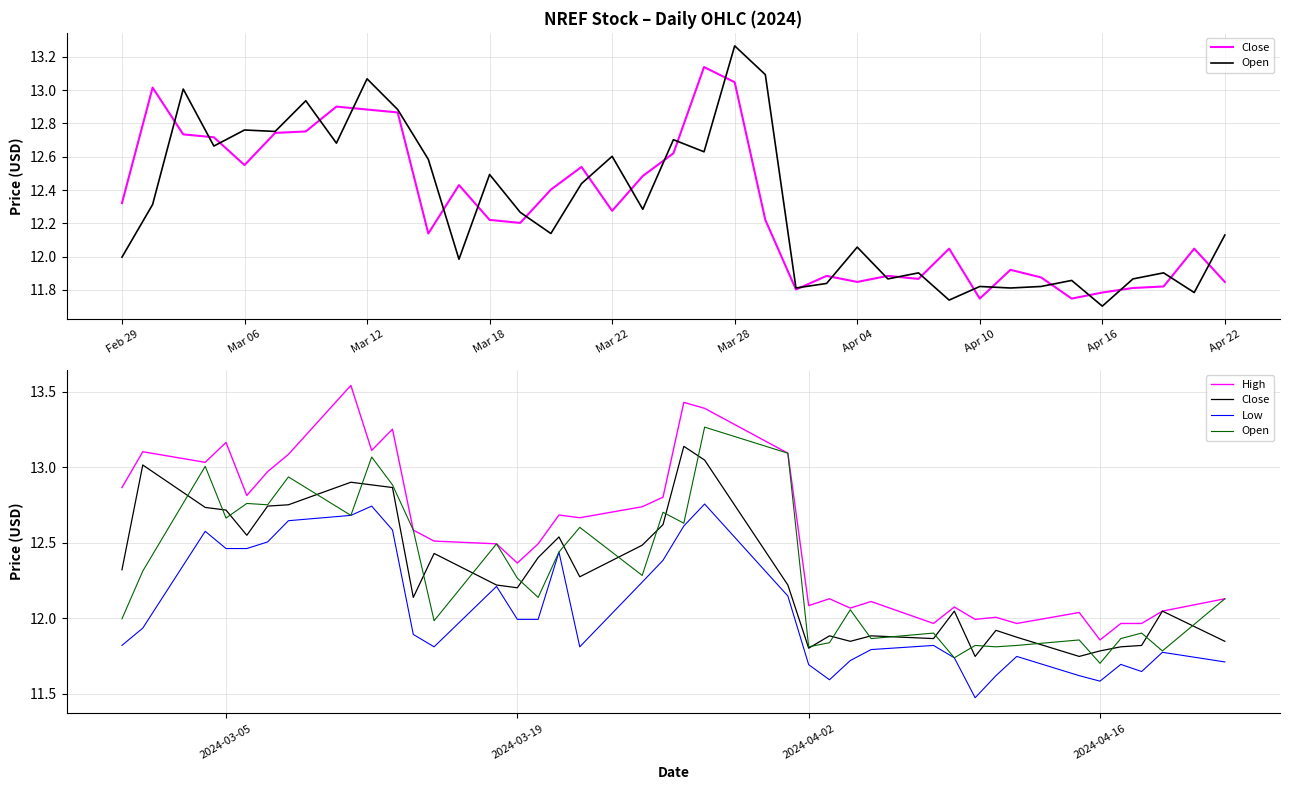

How many interior local peaks does the Close series have?

10